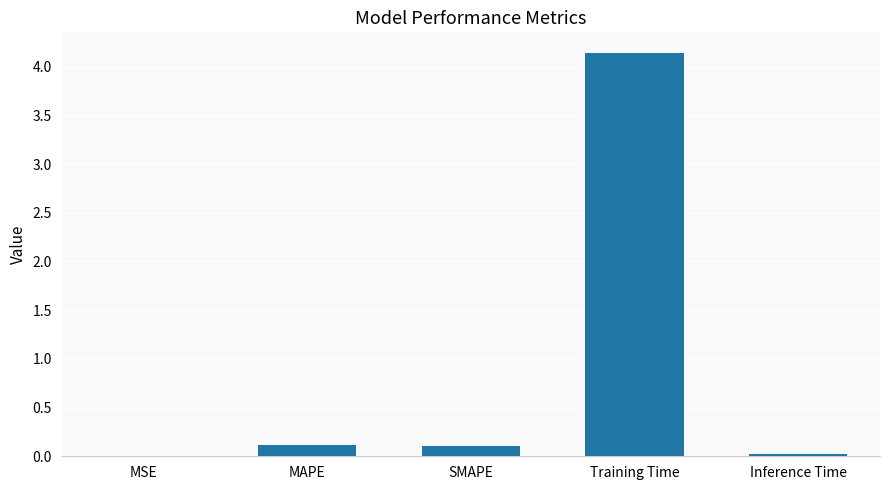

What is the change in value from MAPE to Training Time?

+4.0